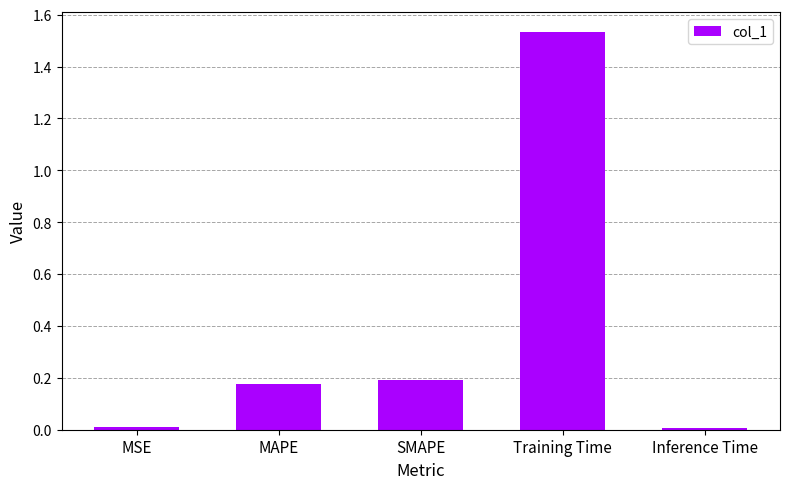

Which has a higher value, SMAPE or Inference Time?

SMAPE